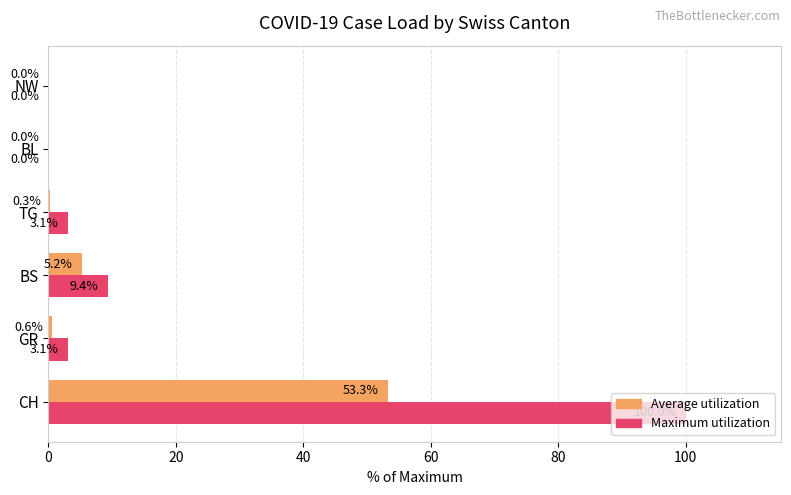

The Maximum utilization series shows 100.0 at CH. True or false?

True